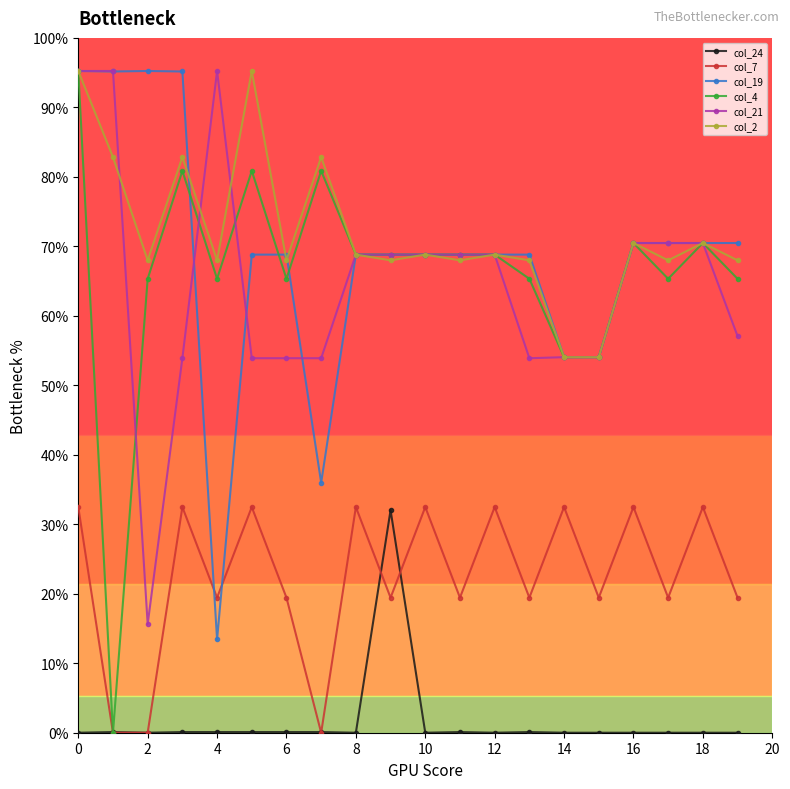

Which series has the widest spread of values?

col_4